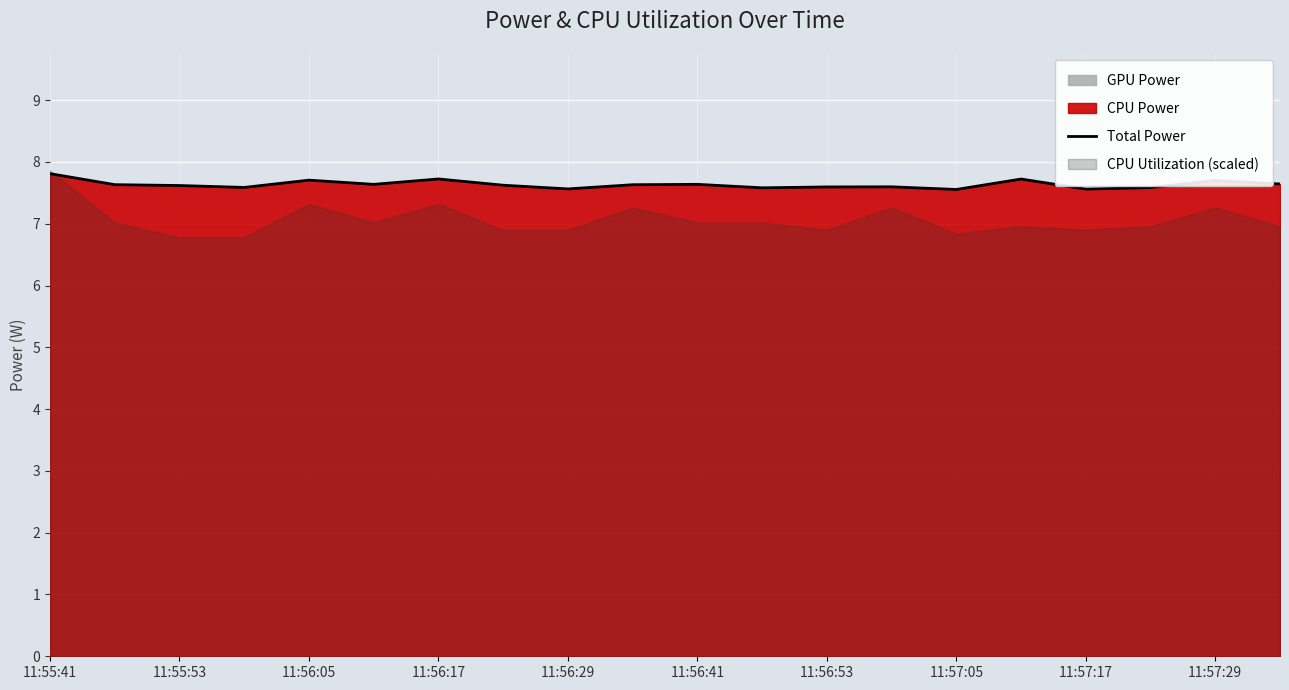

True or false: Total Power has a value of 2.7 at 11:56:05.

False